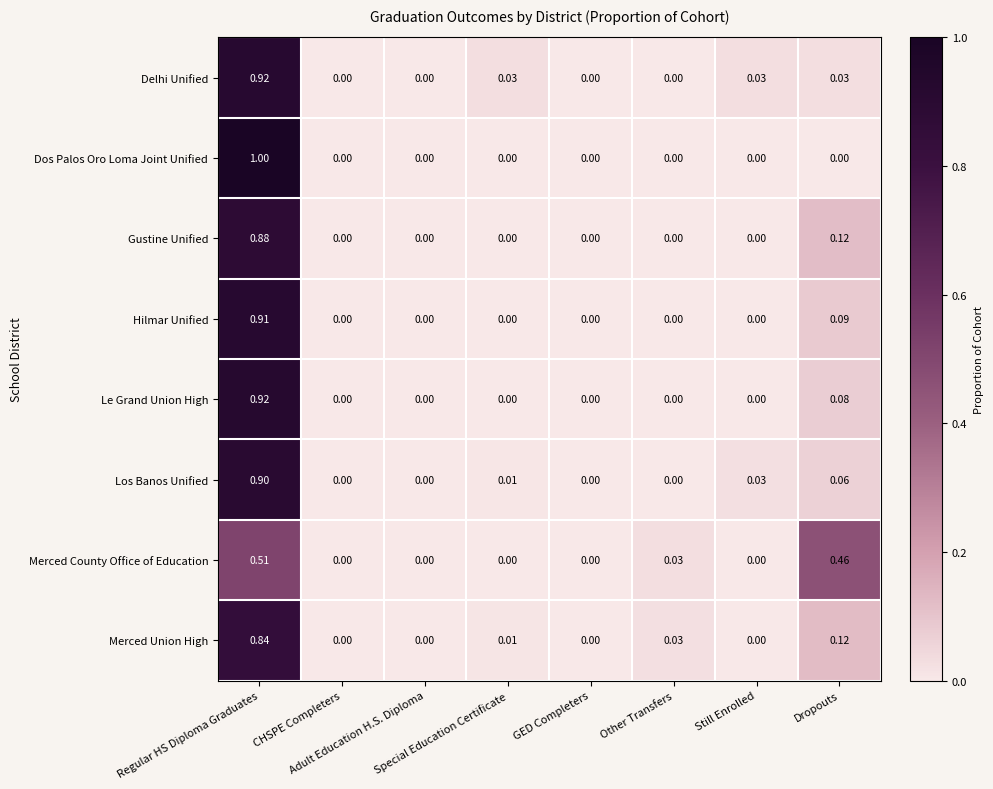

Which series has the widest spread of values?

Dos Palos Oro Loma Joint Unified